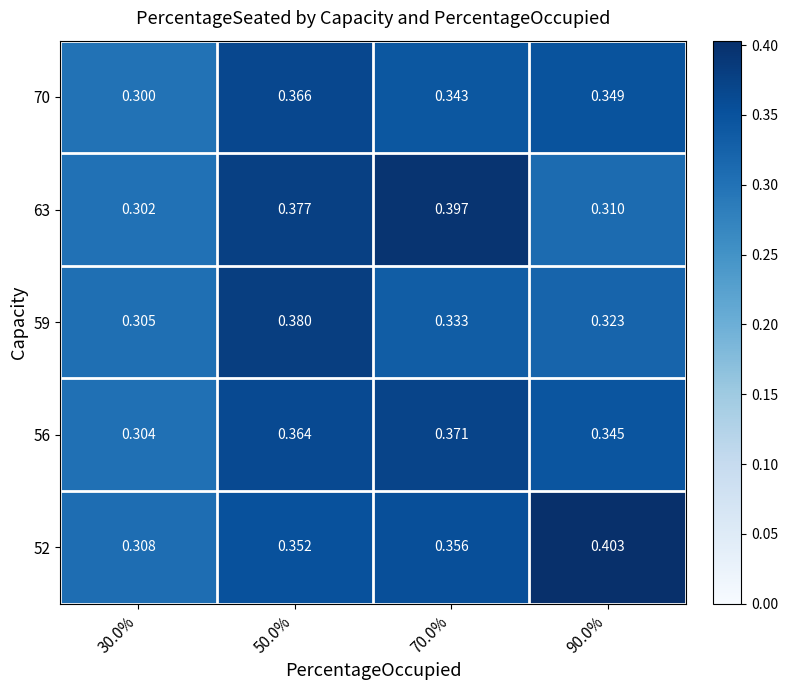

Is the value of 70 at 30.0% greater than the value of 63 at 90.0%?

No